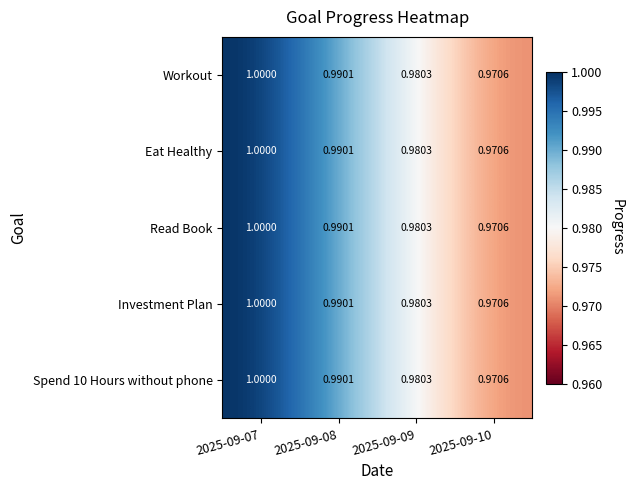

Is the value of Spend 10 Hours without phone at 2025-09-08 greater than the value of Eat Healthy at 2025-09-09?

Yes